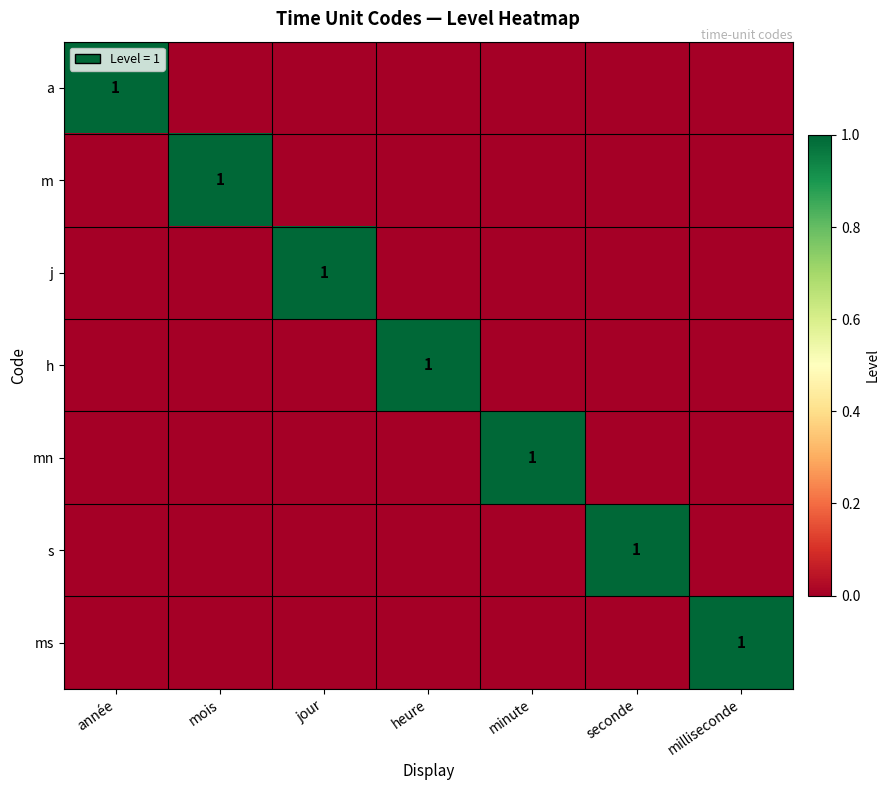

The value of mn at minute is 2. True or false?

False